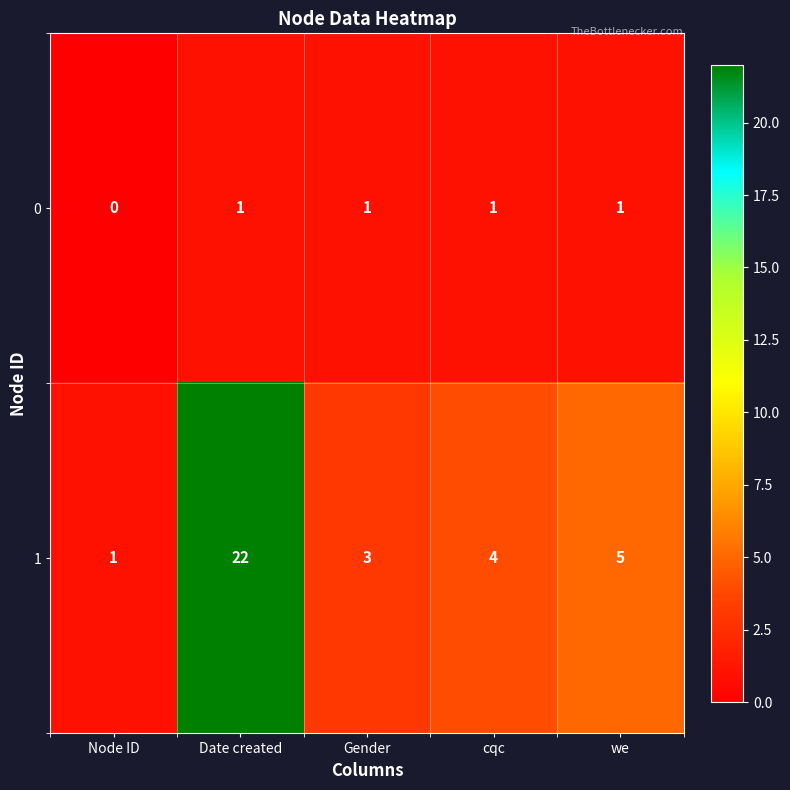

What is the total value across all series at Gender?

4